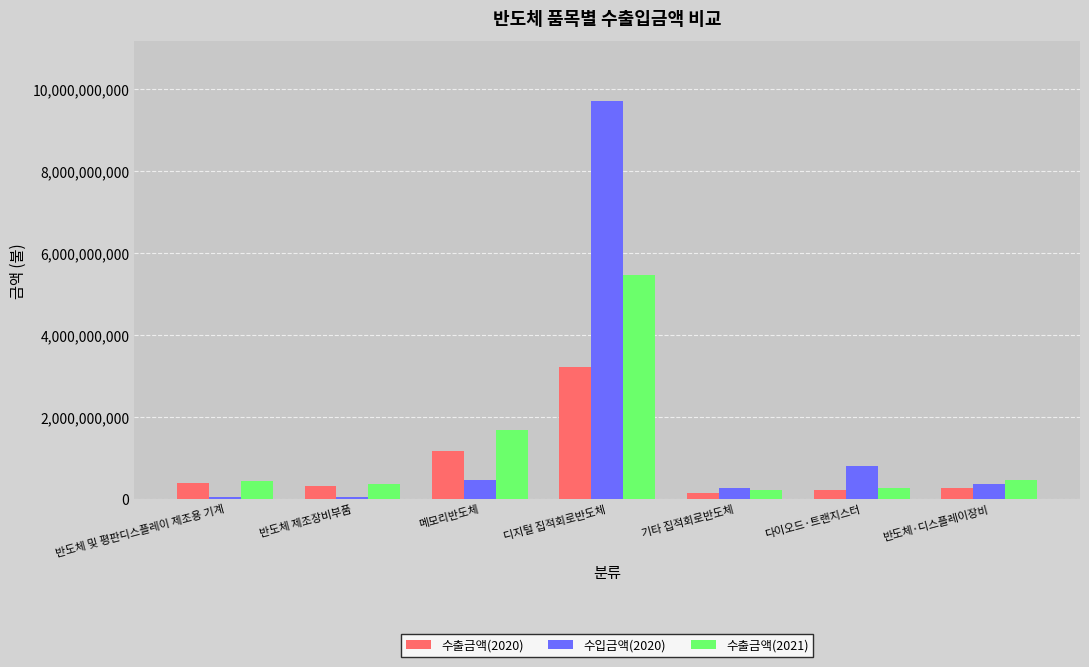

What is the total value across all series at 반도체 및 평판디스플레이 제조용 기계?

914231633